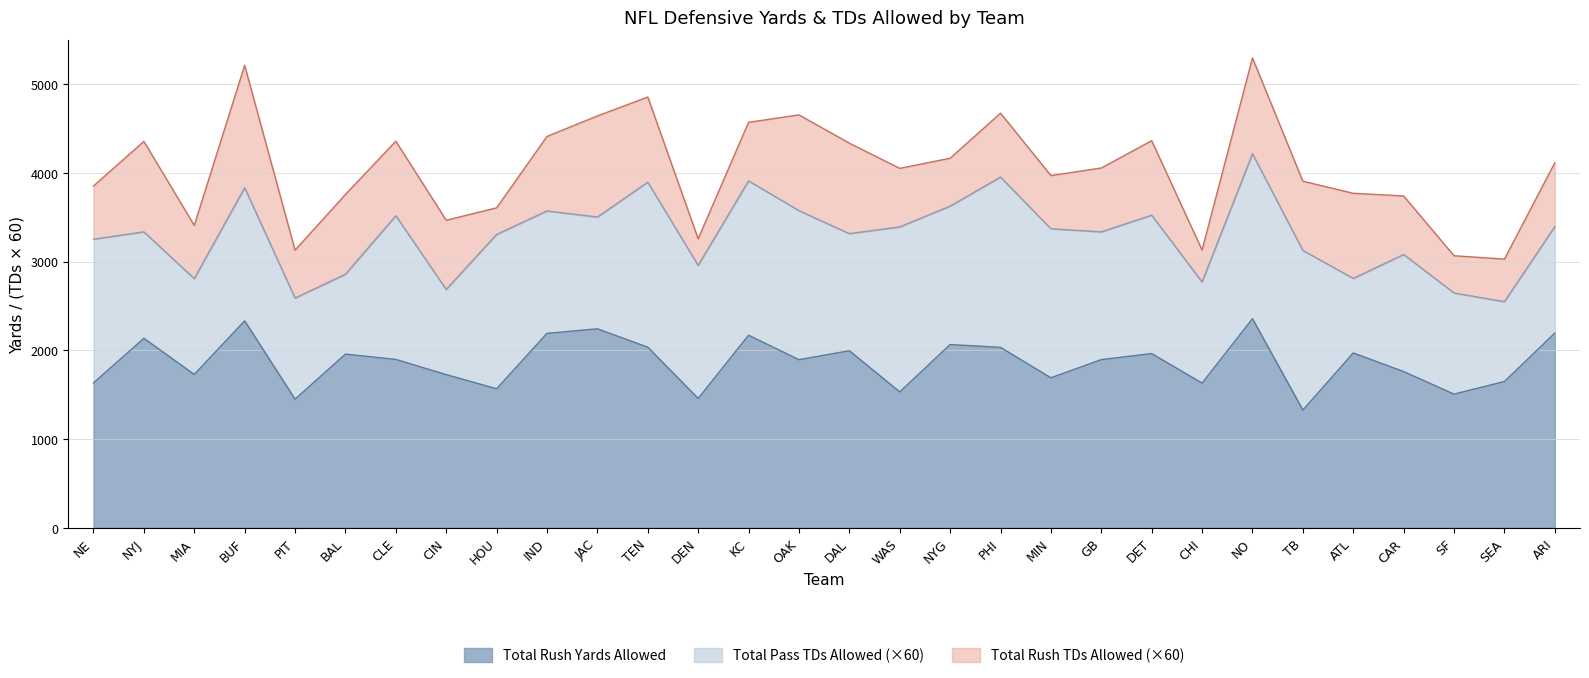

What is the difference between the Total Rush TDs Allowed values at SEA and TEN?

8